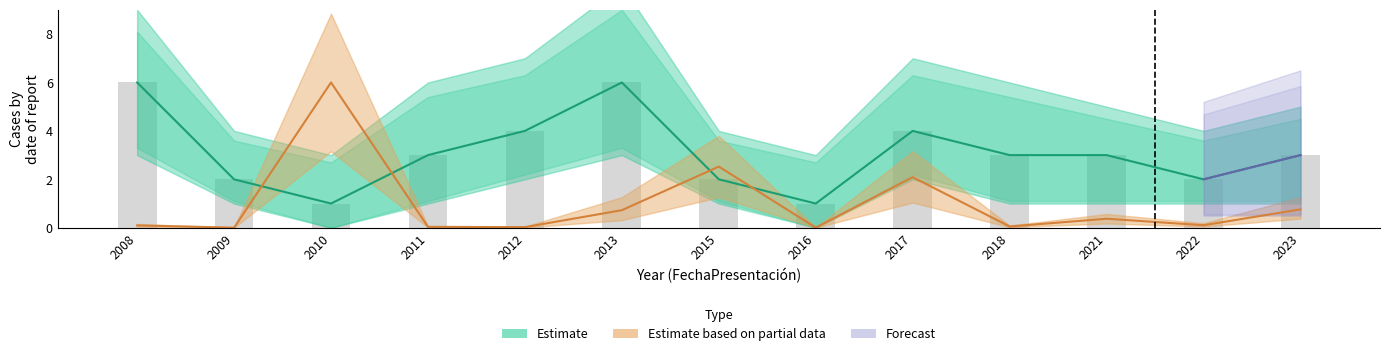

Reading left to right, transcribe all the data shown in this chart.

Estimate: 2008=6.0	2009=2.0	2010=1.0	2011=3.0	2012=4.0	2013=6.0	2015=2.0	2016=1.0	2017=4.0	2018=3.0	2021=3.0	2022=2.0	2023=3.0
Estimate based on partial data: 2008=0.1	2009=0.0	2010=6.0	2011=0.0	2012=0.0	2013=0.7	2015=2.5	2016=0.0	2017=2.1	2018=0.1	2021=0.4	2022=0.1	2023=0.8